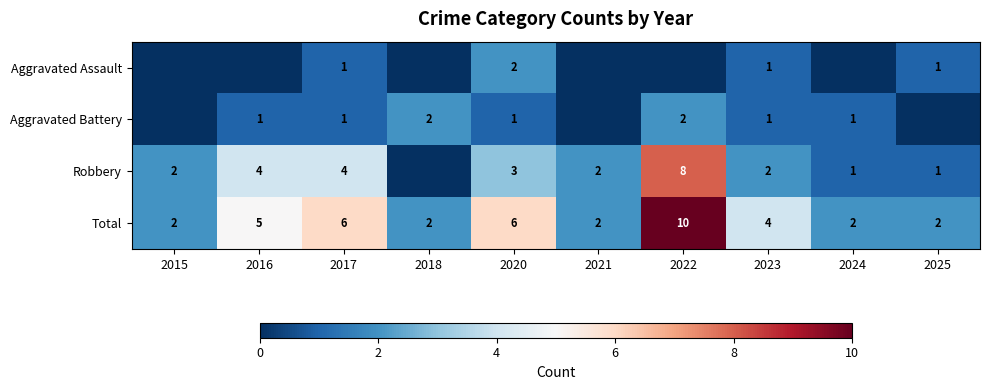

True or false: Total has a value of 6 at 2017.

True